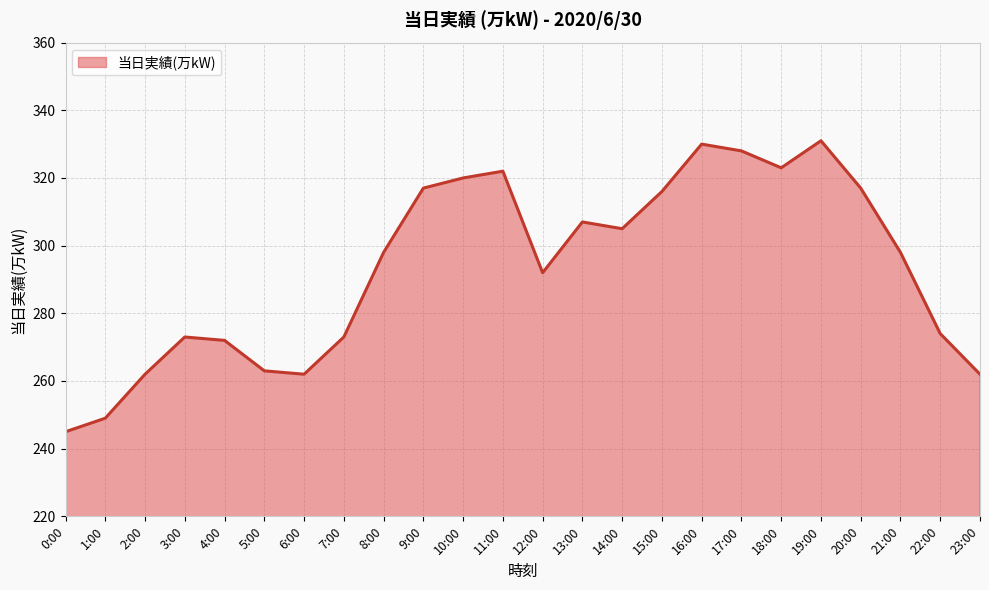

What position from the right is 15:00?

9